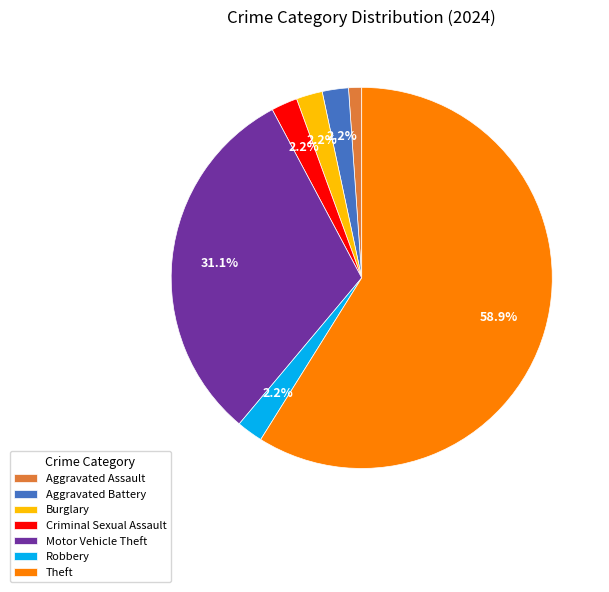

Combined, do Criminal Sexual Assault and Aggravated Assault account for over 50%?

No